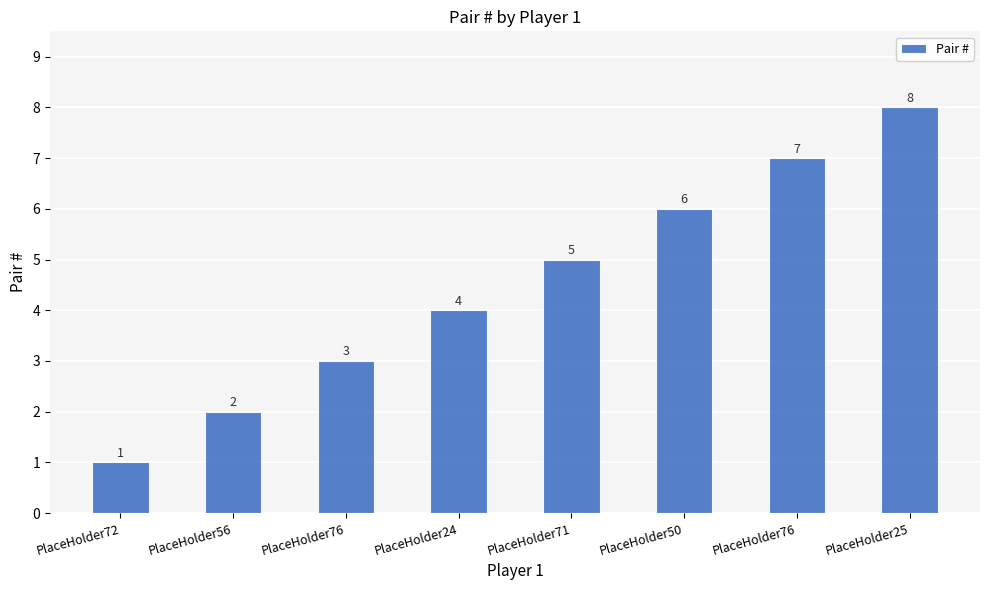

How many series are shown in this chart?

1